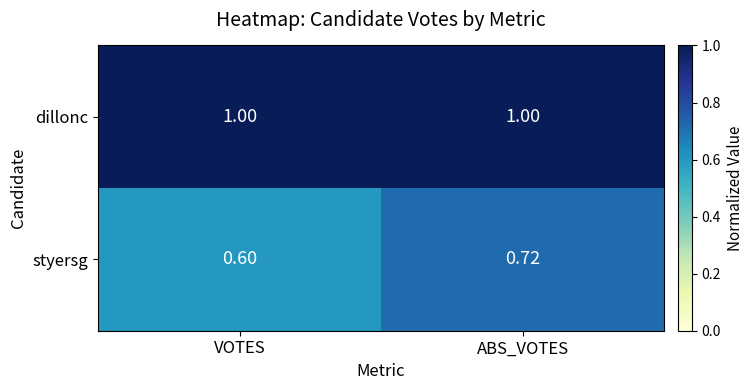

How many series are shown in this chart?

2